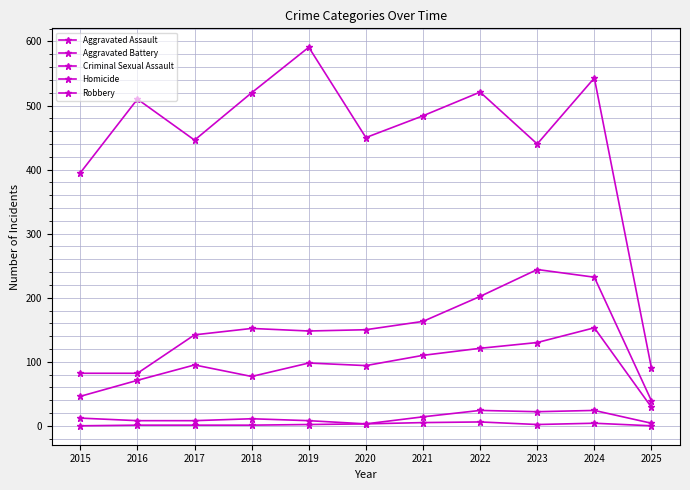

What is the greatest value displayed?

591